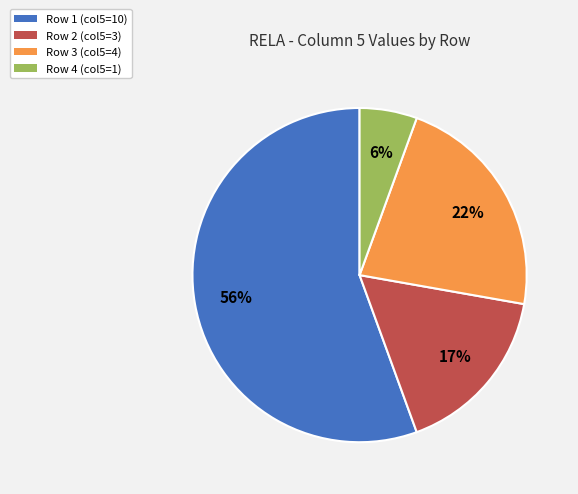

Approximately how many times larger is the value at Row 3 compared to Row 1?

0.4